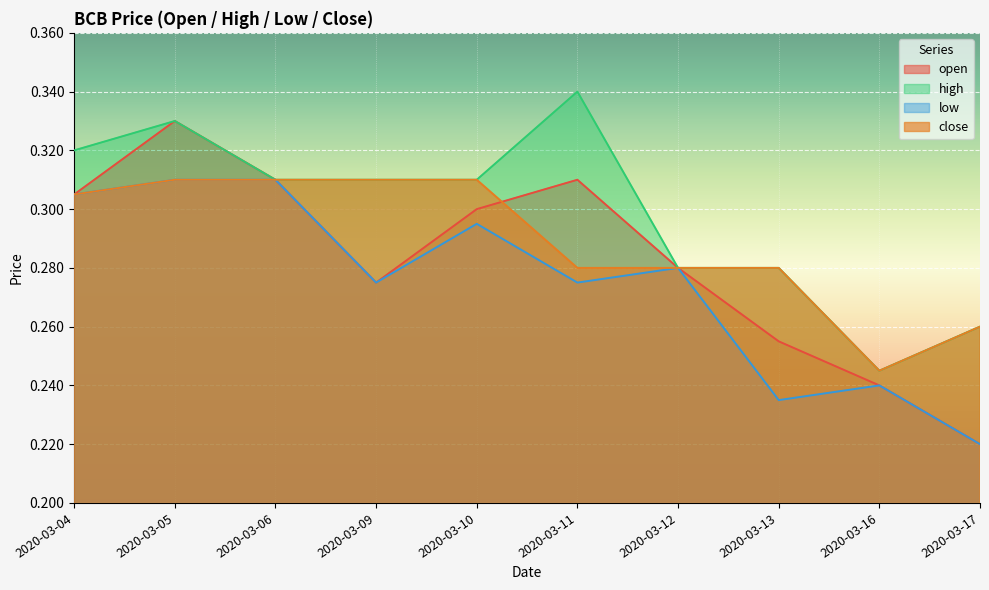

Is it true that low equals 0.1 at 2020-03-11?

False